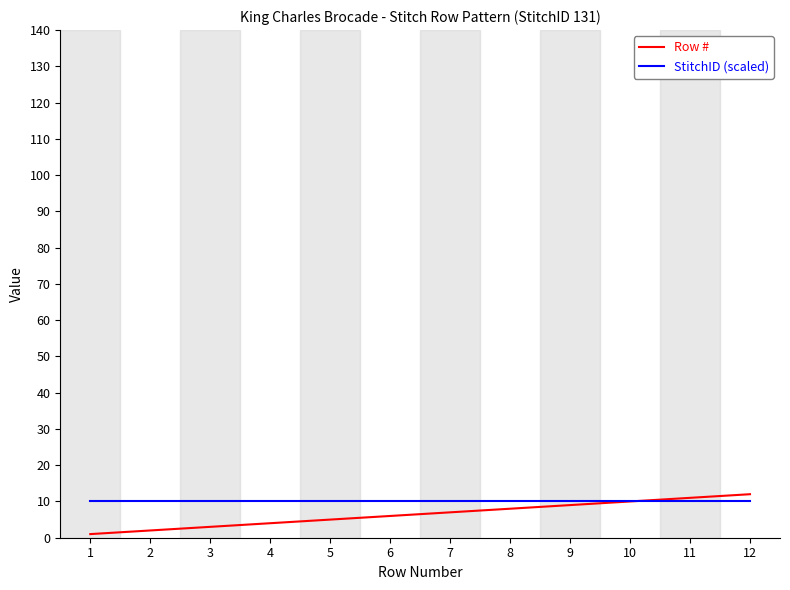

Is the value of StitchID (scaled) at 1 greater than the value of Row # at 4?

Yes